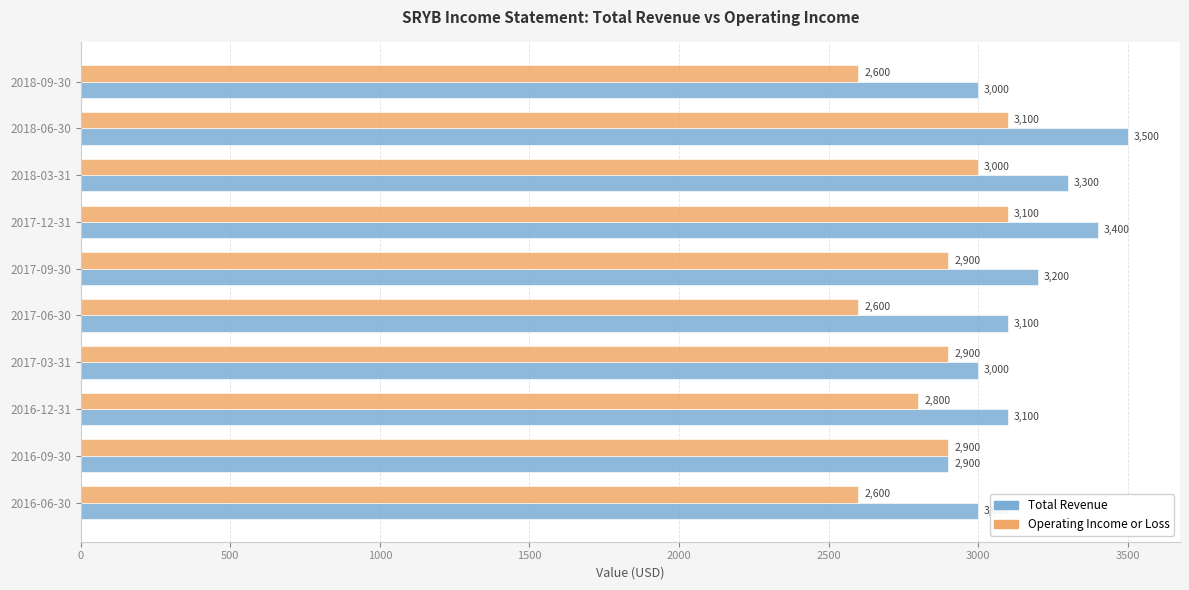

How many values in the Operating Income or Loss series are below 2900?

4